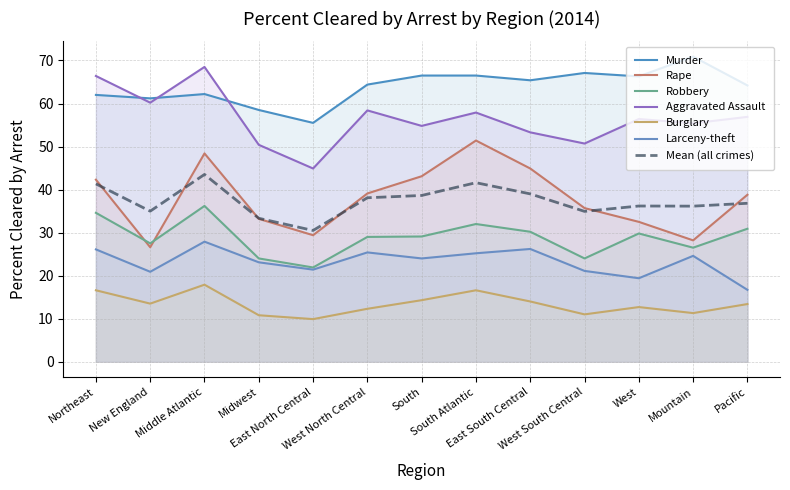

At which label does Robbery first exceed 29?

Northeast